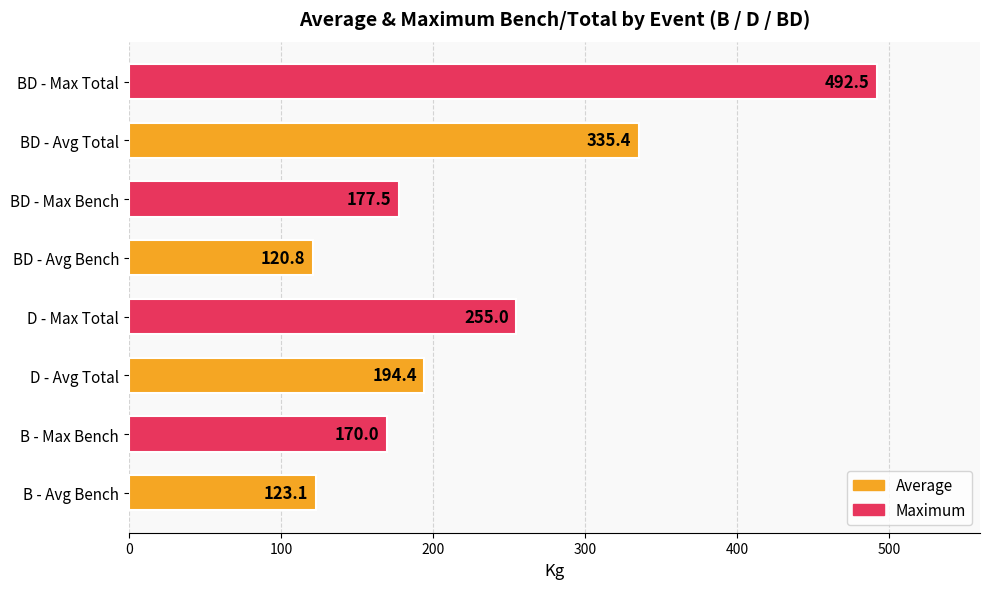

Approximately how many times larger is the value at BD - Max Bench compared to D - Max Total?

0.7